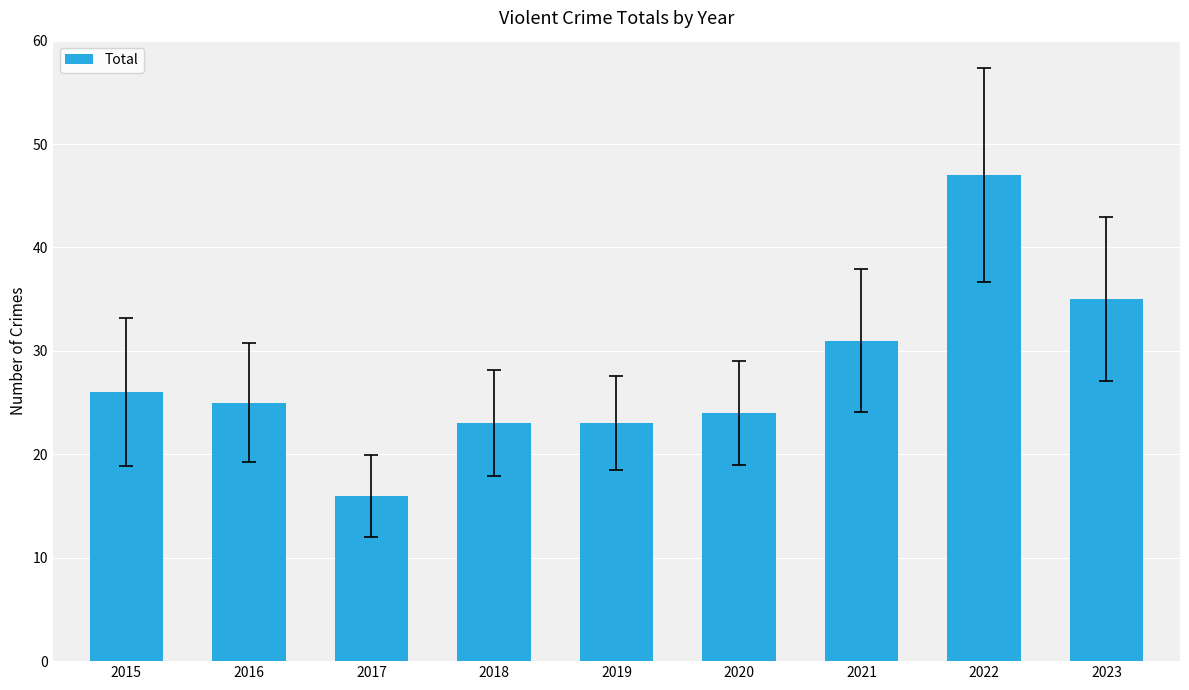

Reading right to left, extract all data points from this chart.

35	47	31	24	23	23	16	25	26